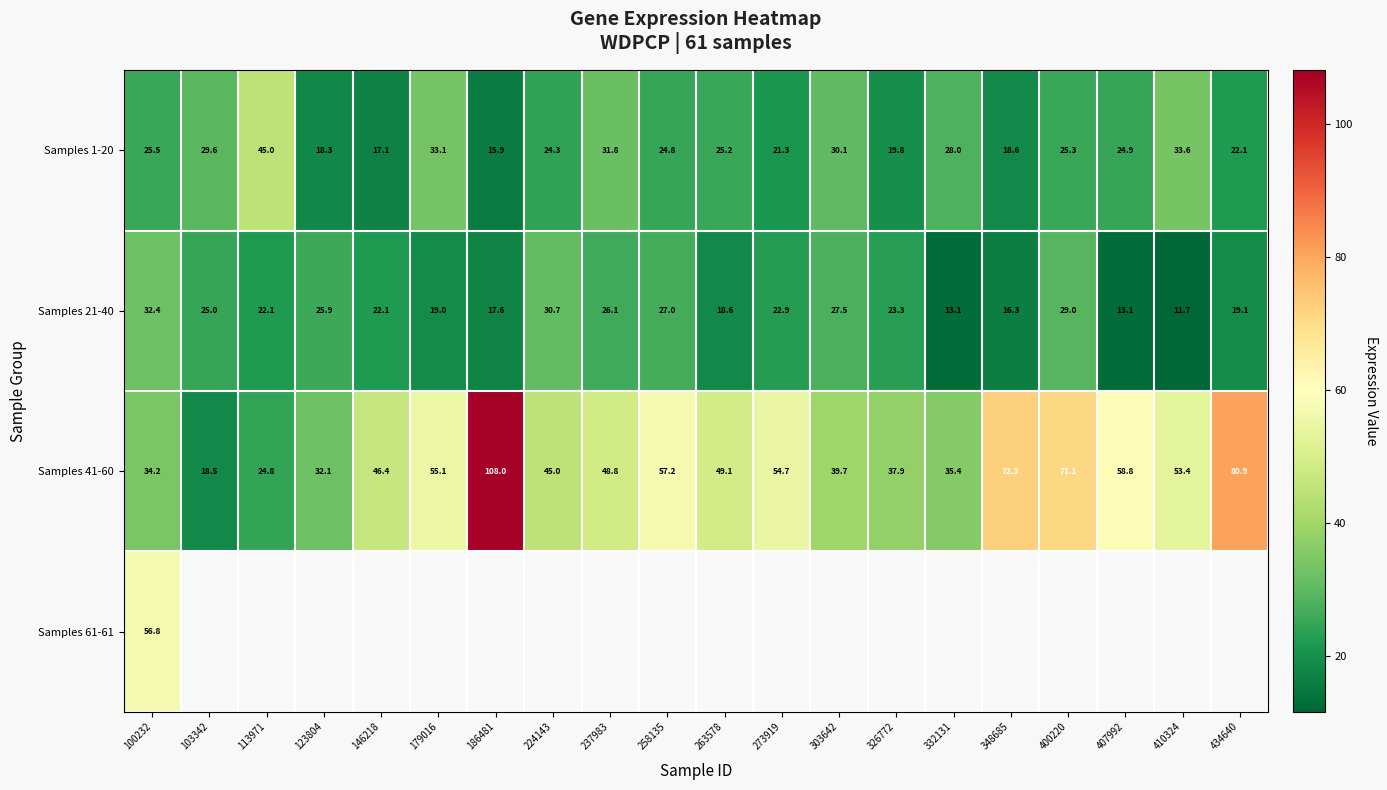

At which label does Samples 21-40 first exceed 22?

100232